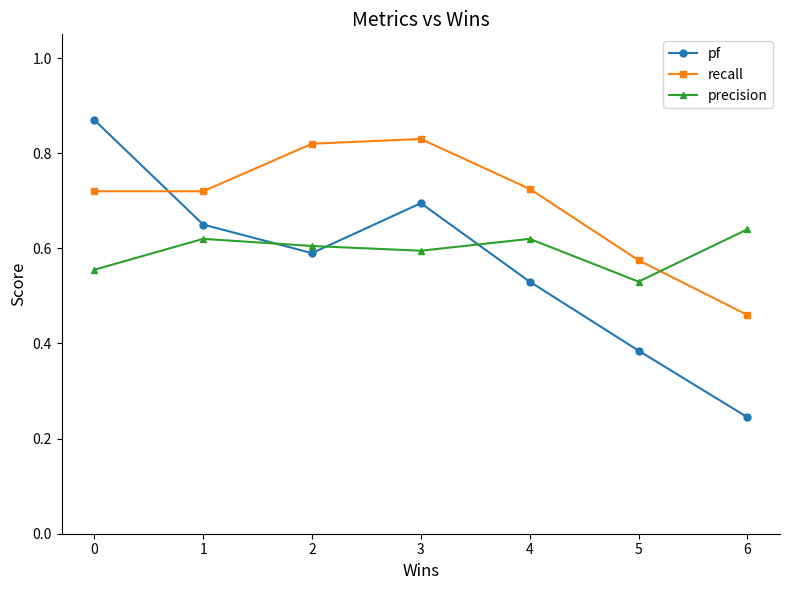

List the series in order of their overall mean, highest first.

recall, precision, pf